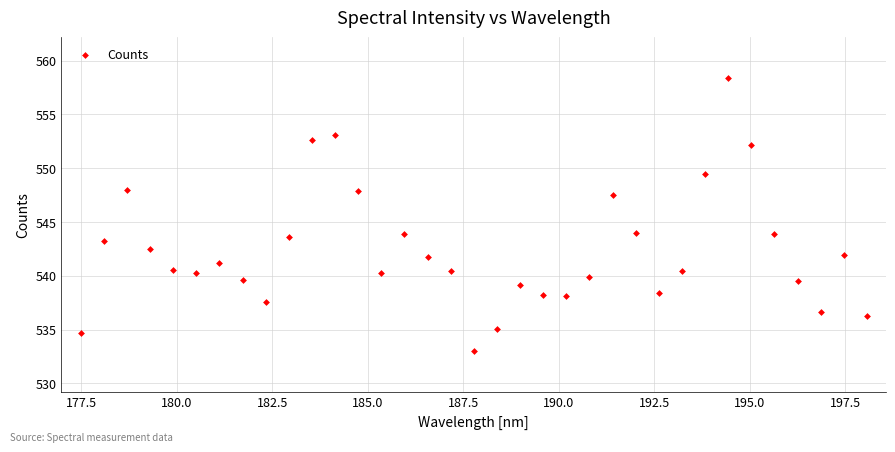

What is the range of X values (max minus min)?

20.6